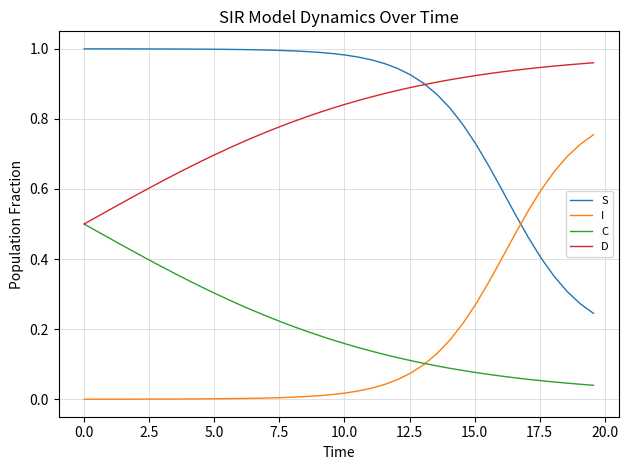

Which series has the largest total across all categories?

S